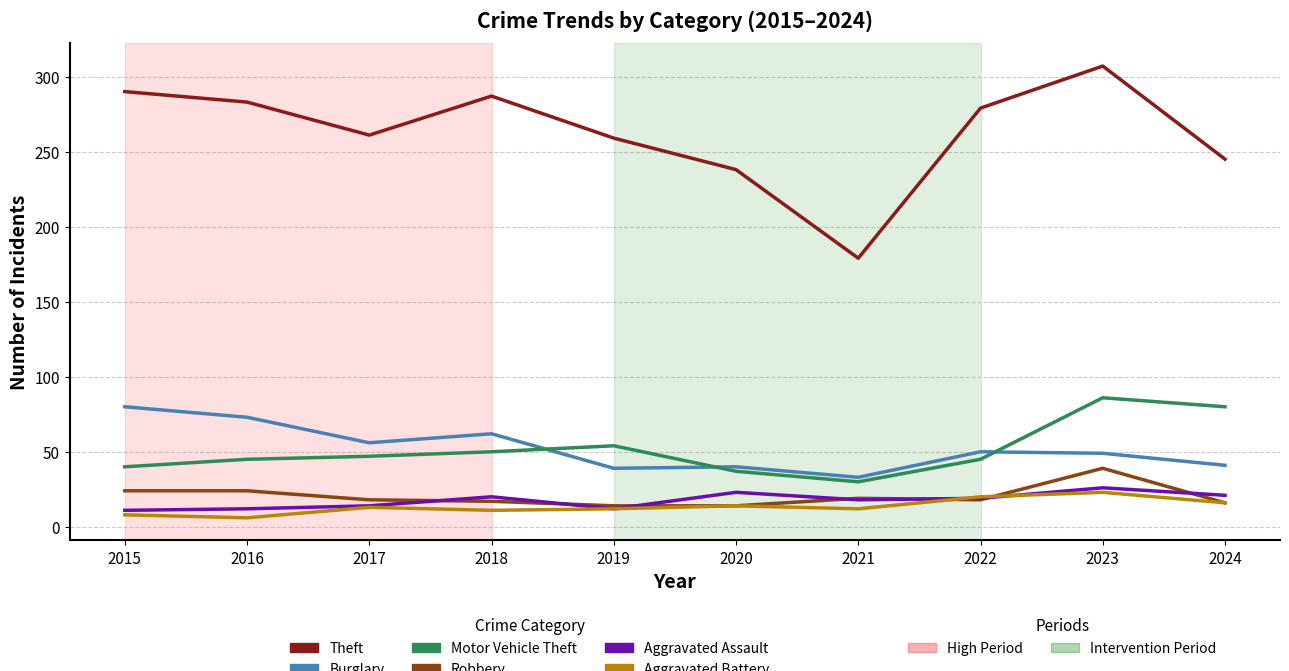

What is the total value across all series at 2019?

390